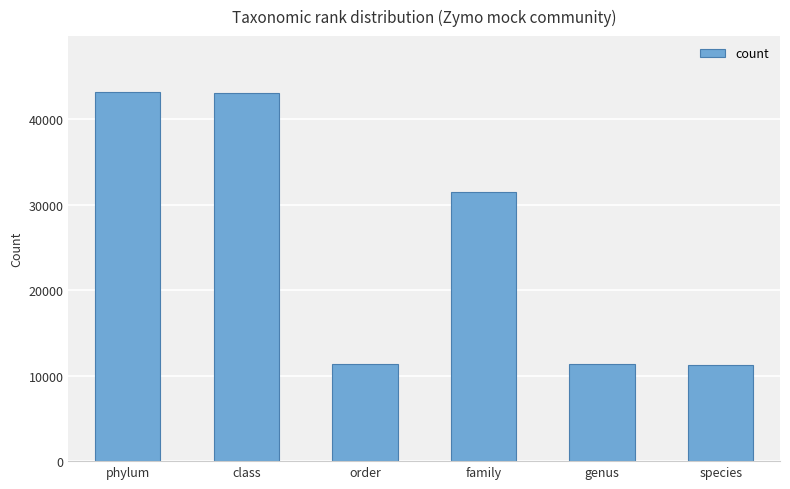

What is the smallest value displayed?

11229